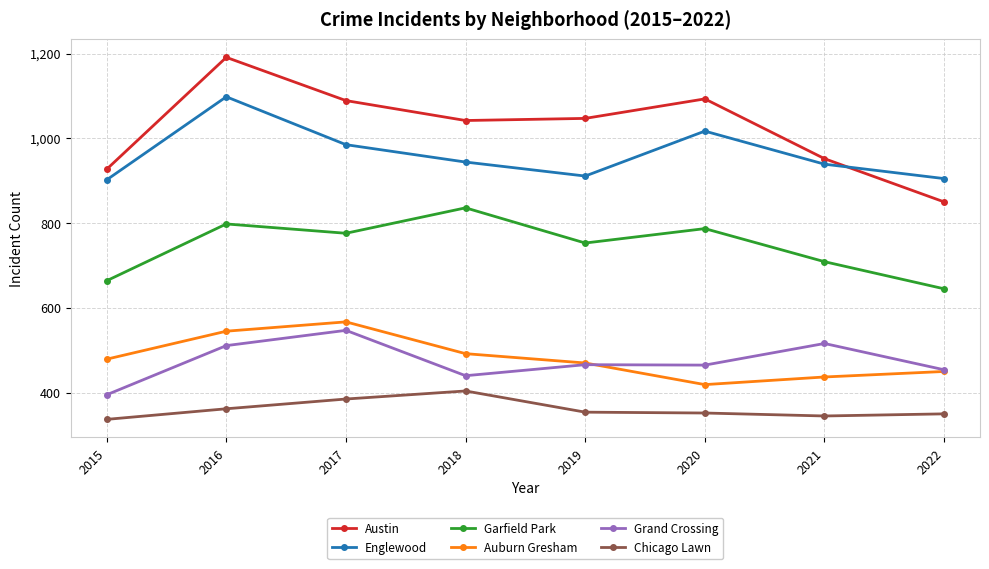

What is the difference between the second highest and second lowest values in the Chicago Lawn series?

40